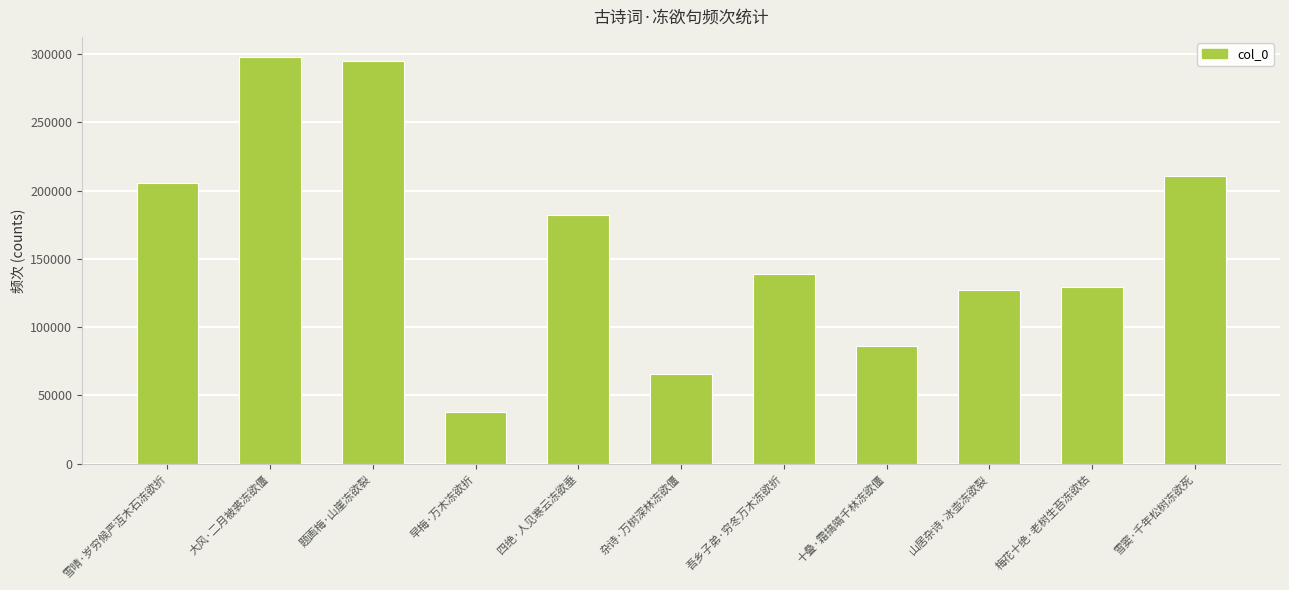

At which label does the data first exceed 139113?

雪晴·岁穷候严沍木石冻欲折